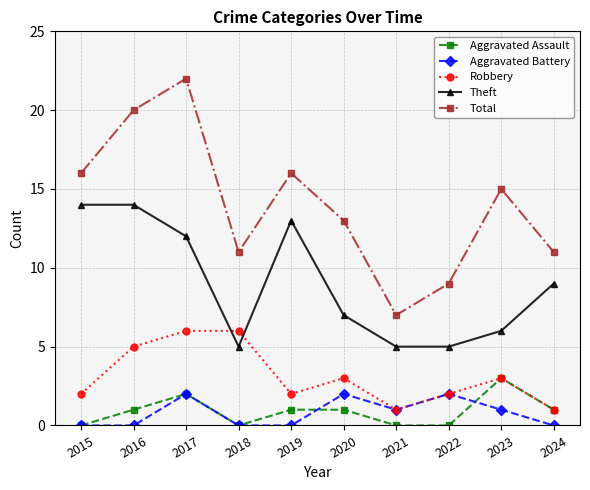

What is the value of the Robbery point at the 10th from the left?

1